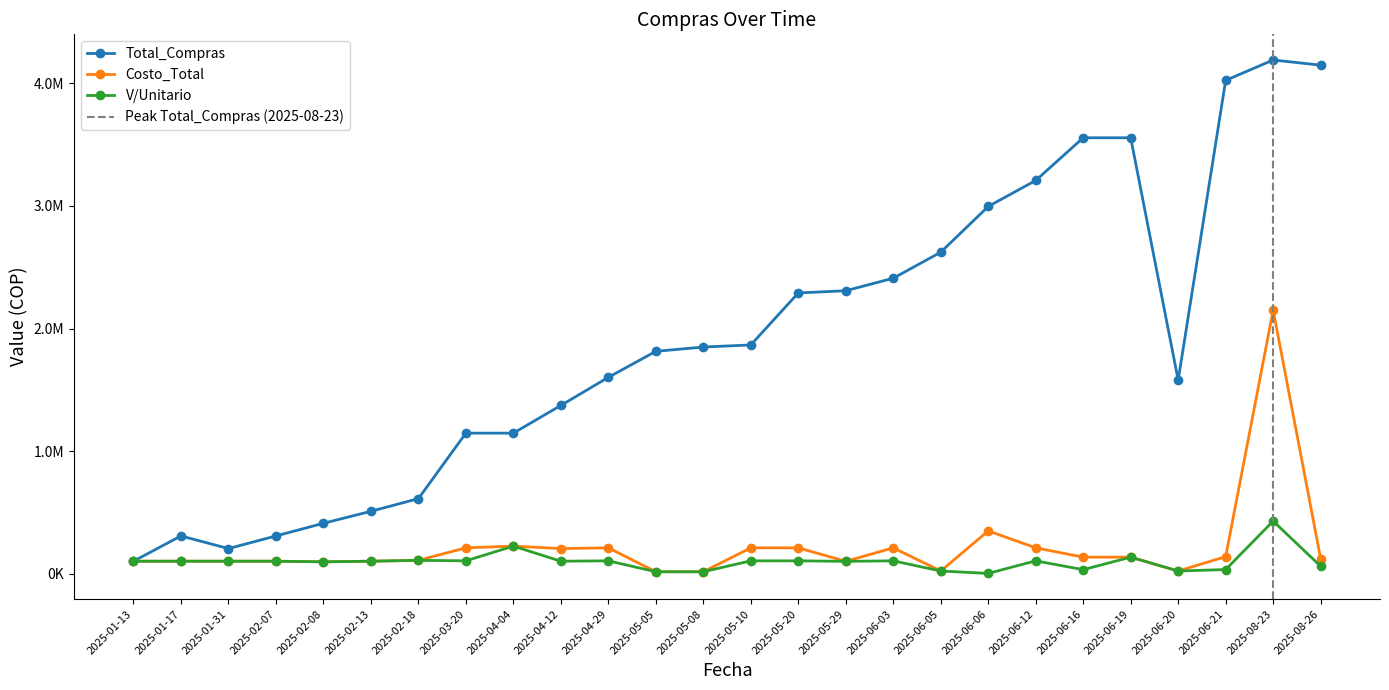

At which category is the sum across all series the highest?

2025-08-23